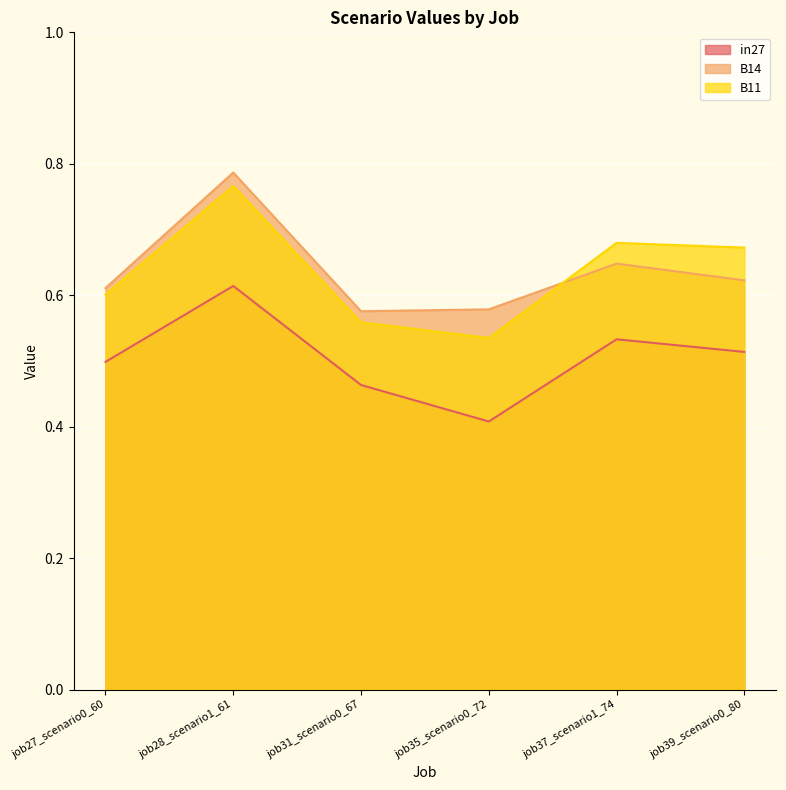

At which category is the sum across all series the highest?

job28_scenario1_61